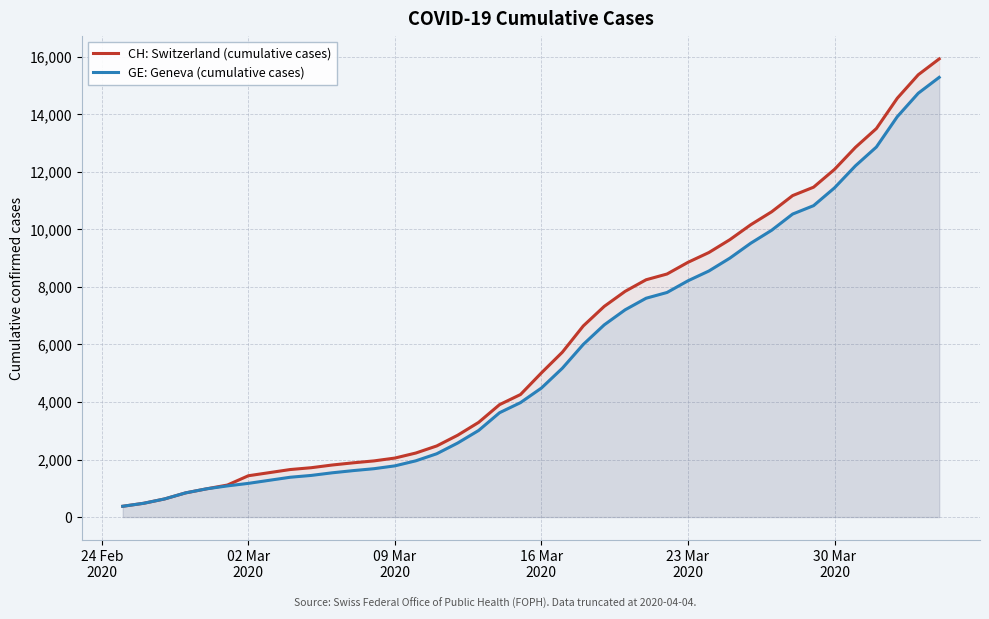

True or false: GE: Geneva (cumulative cases) and CH: Switzerland (cumulative cases) intersect in this chart.

False